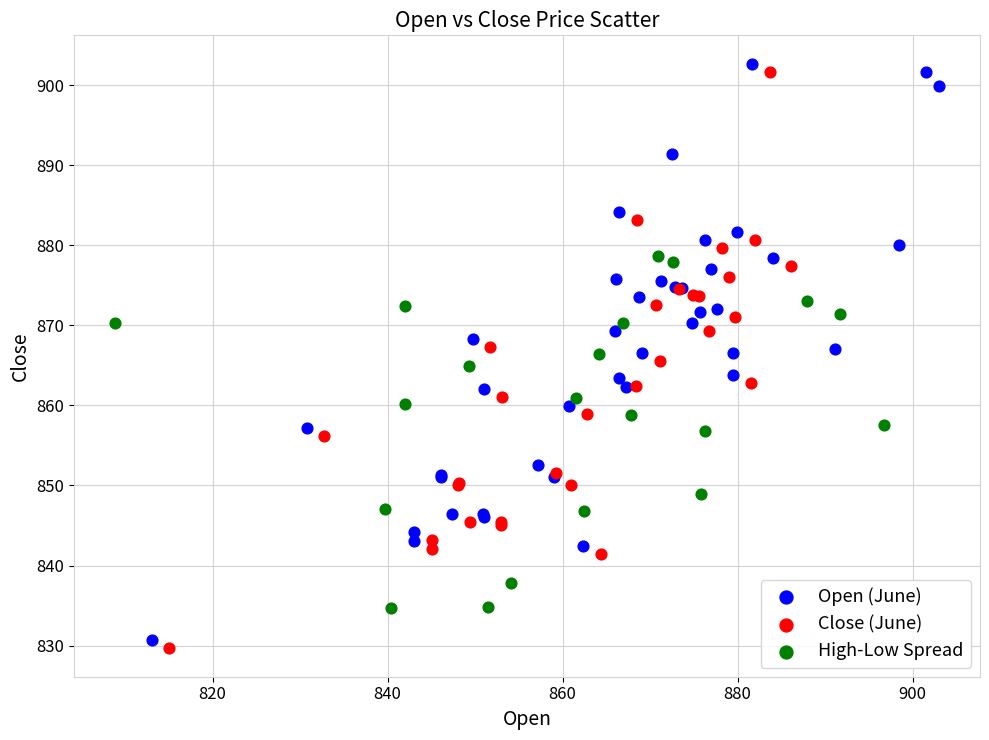

What are all the series names shown in the legend?

Open (June), Close (June), High-Low Spread